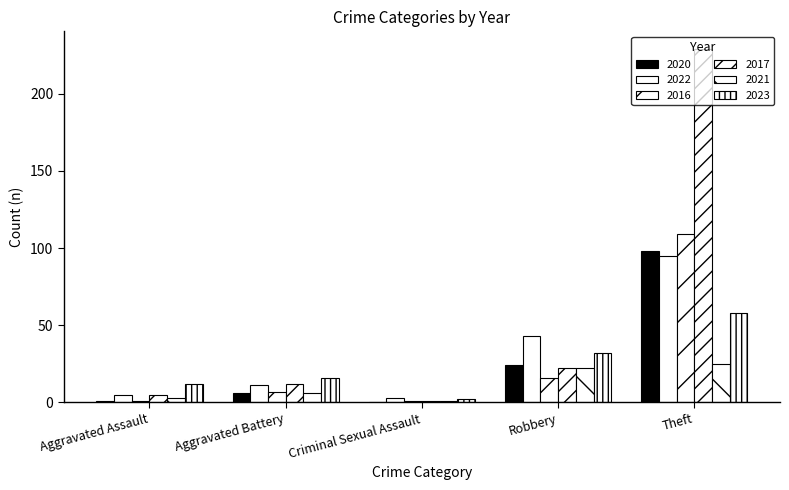

How many data points does each series have?

5